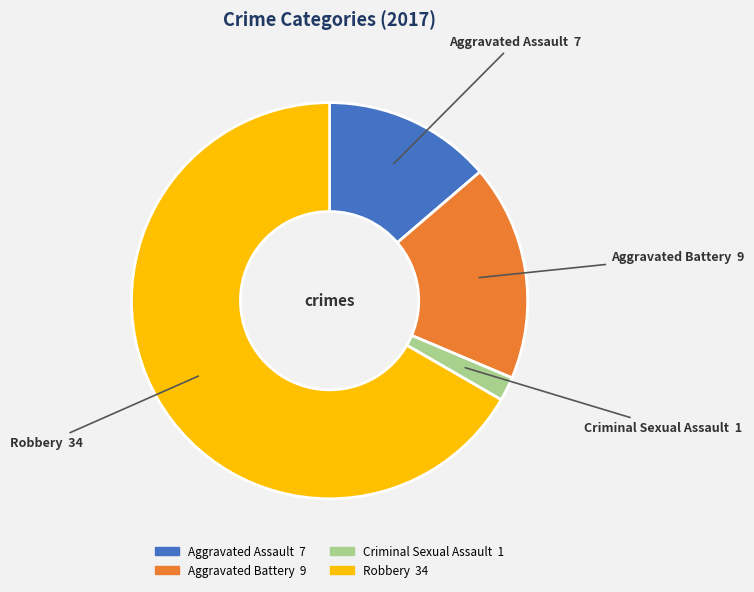

Which slice represents more than half of the pie?

Robbery